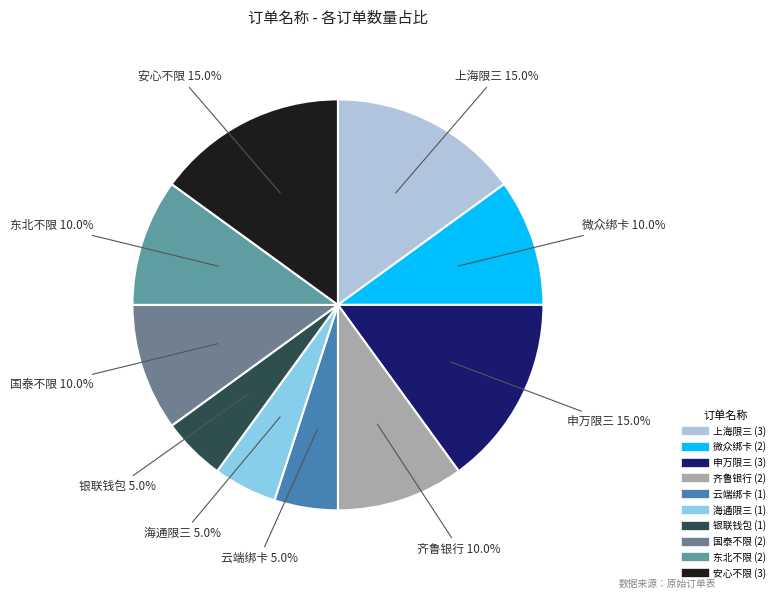

To the nearest percent, what portion does 银联钱包 represent?

5%